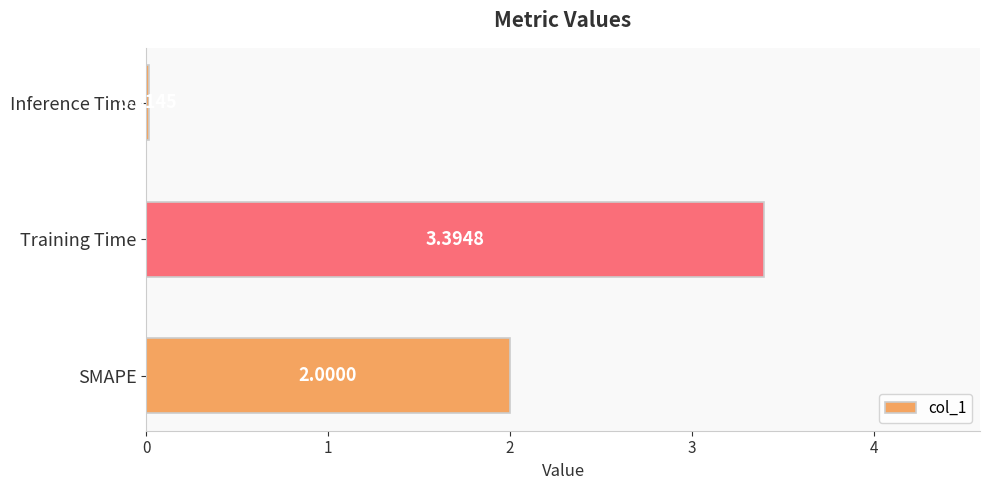

What is the ratio of the value at SMAPE to the value at Training Time?

0.6